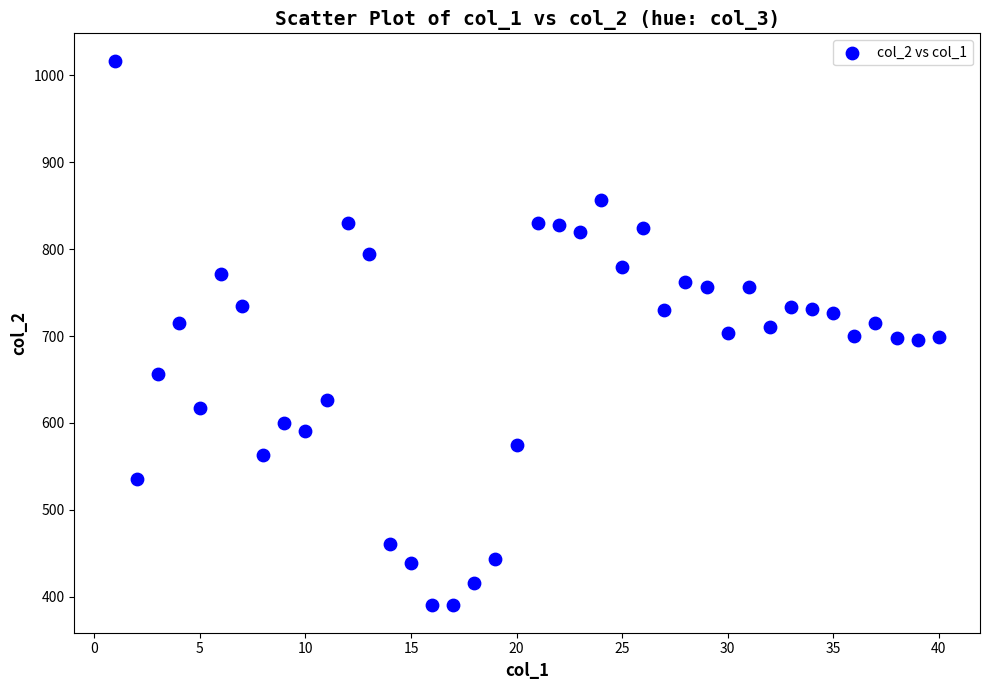

What is the range of X values (max minus min)?

39